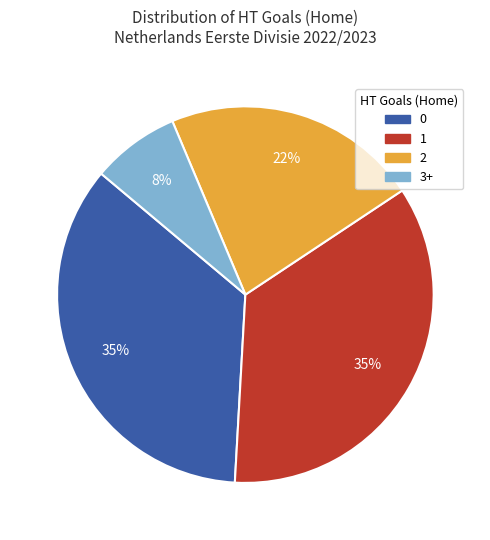

Is the sum of 0 and 1 greater than half?

Yes